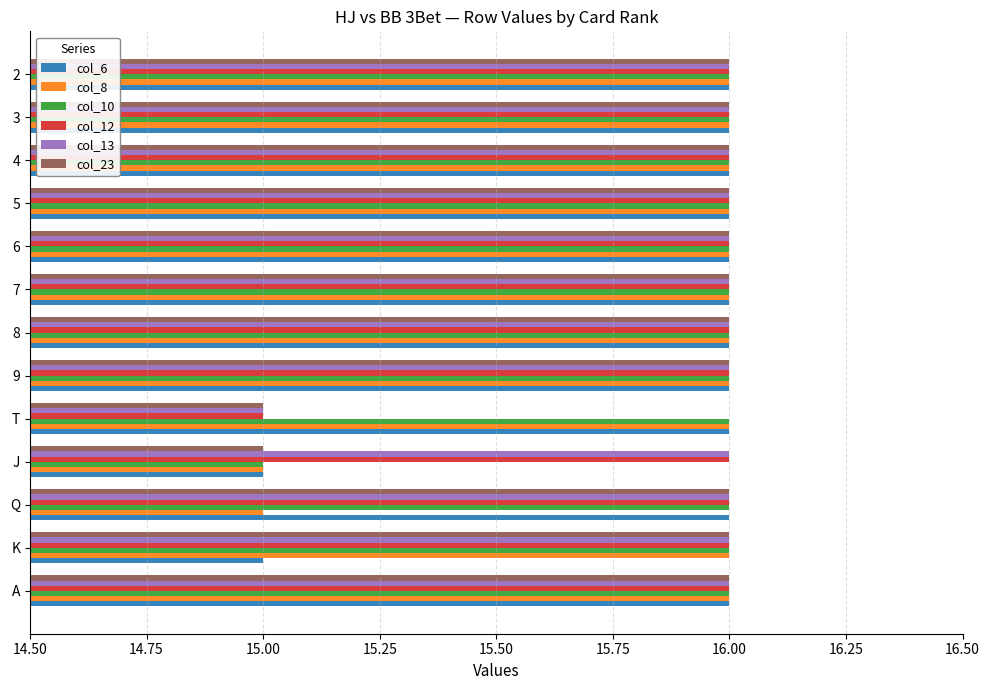

Is it true that col_13 equals 16 at A?

True